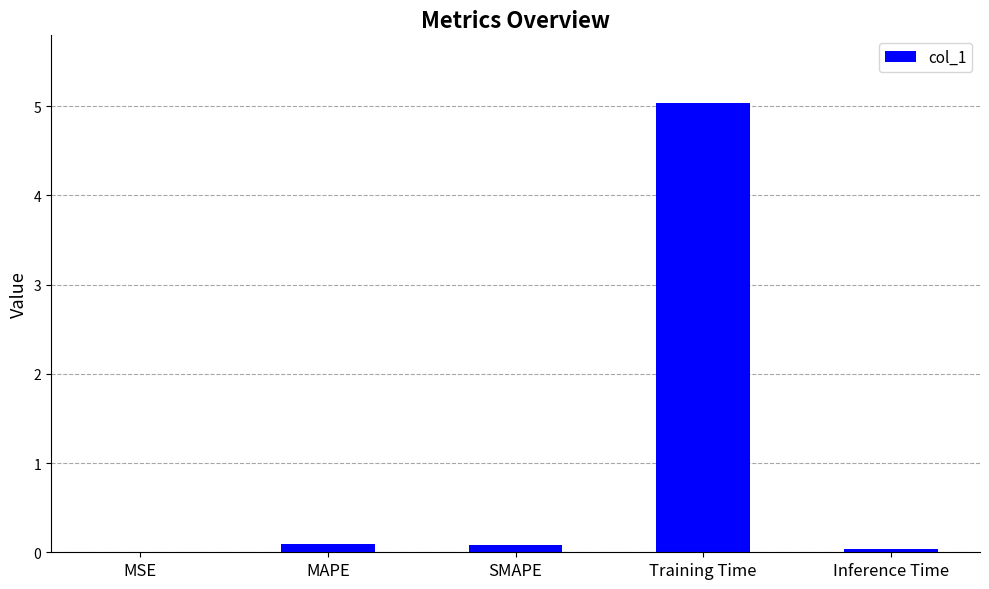

The value at MSE is 0.0. True or false?

True